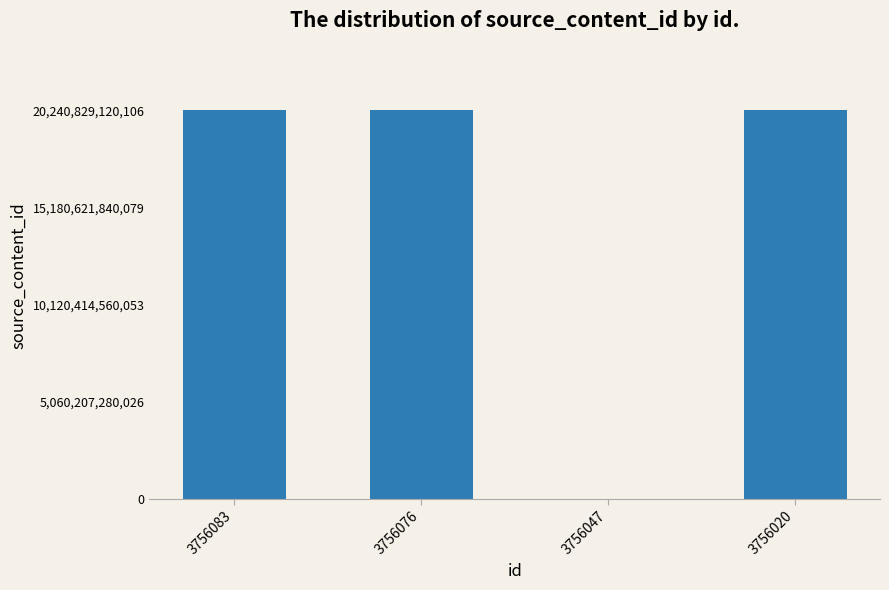

Is it true that the value at 3756047 is 7524012146721?

False